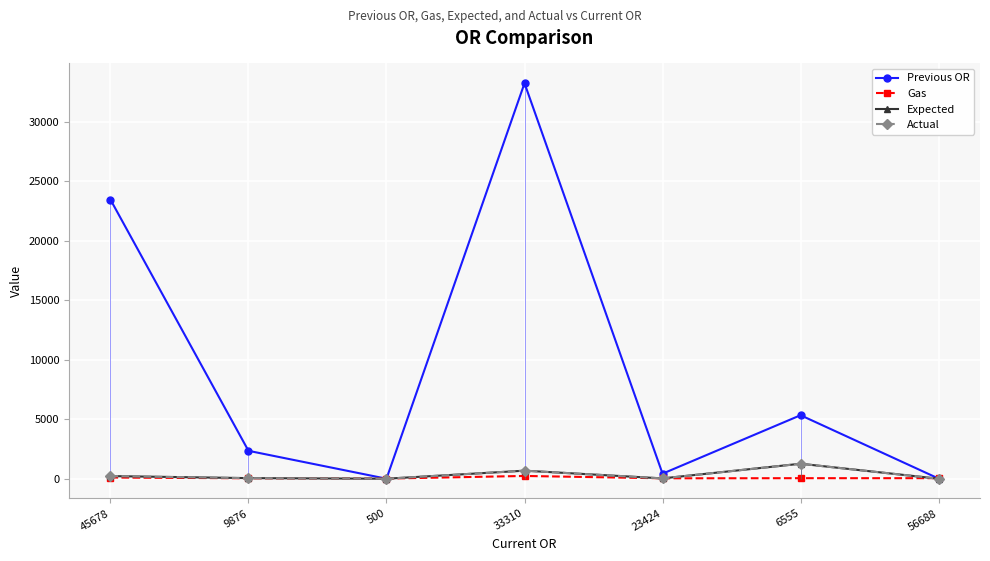

Reading left to right, list all the values displayed in this chart.

Previous OR: 45678=23451.0	9876=2345.0	500=0.0	33310=33225.0	23424=424.0	6555=5335.0	56688=12.0
Gas: 45678=100.0	9876=35.0	500=10.0	33310=234.0	23424=34.0	6555=45.0	56688=45.0
Expected: 45678=222.3	9876=50.0	500=0.4	33310=676.5	23424=27.1	6555=1259.5	56688=0.0
Actual: 45678=222.3	9876=50.0	500=0.4	33310=676.5	23424=27.1	6555=1259.5	56688=0.0